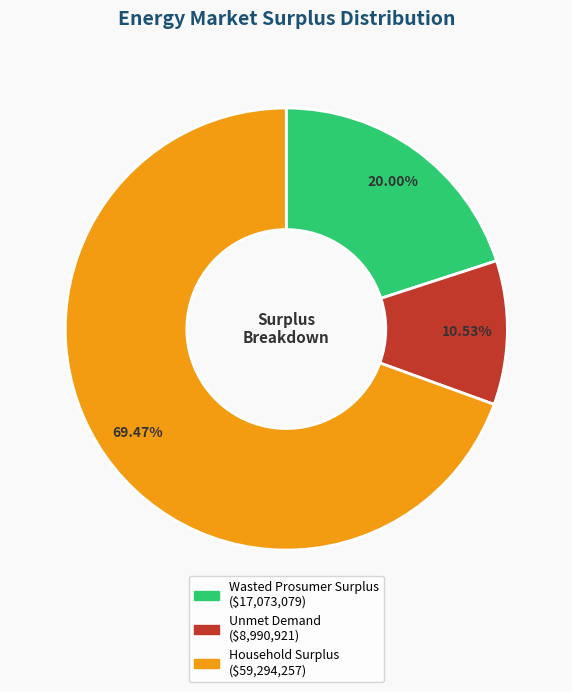

Which slice is the largest?

Household Surplus